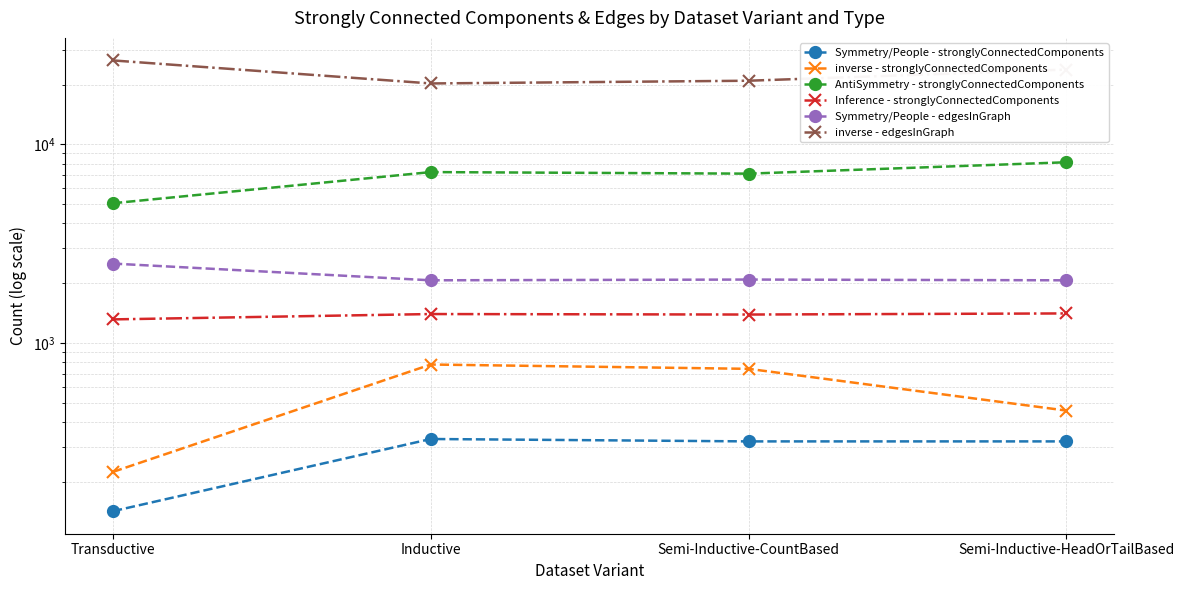

What is the smallest value displayed?

142